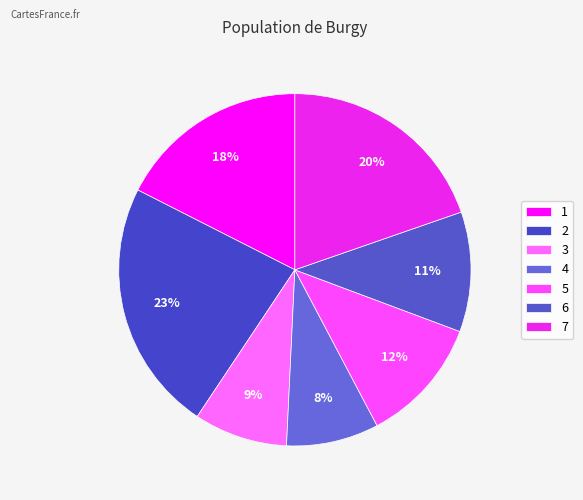

How many segments does this pie chart have?

7